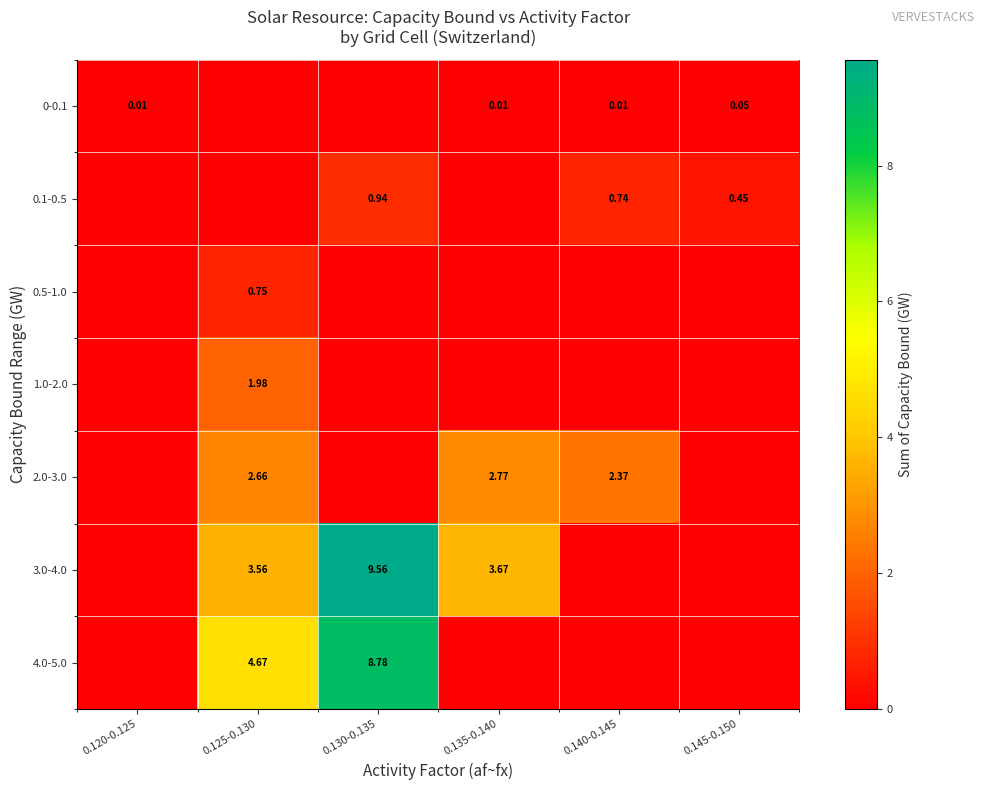

Which series has the largest total across all categories?

3.0-4.0